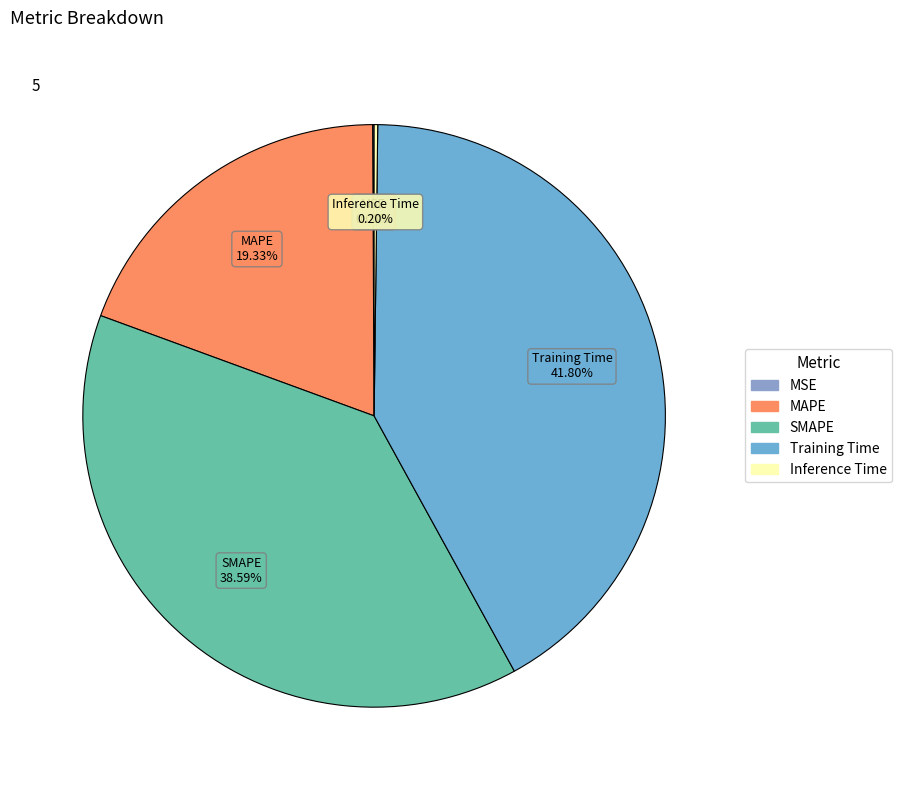

What is the largest slice in the pie chart?

Training Time